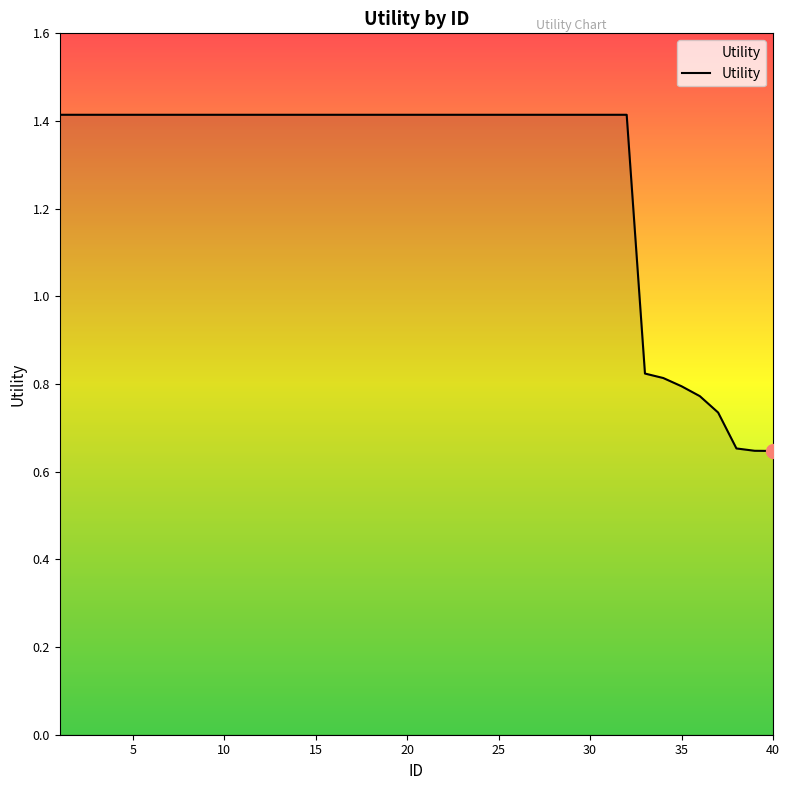

What is the average value?

1.3